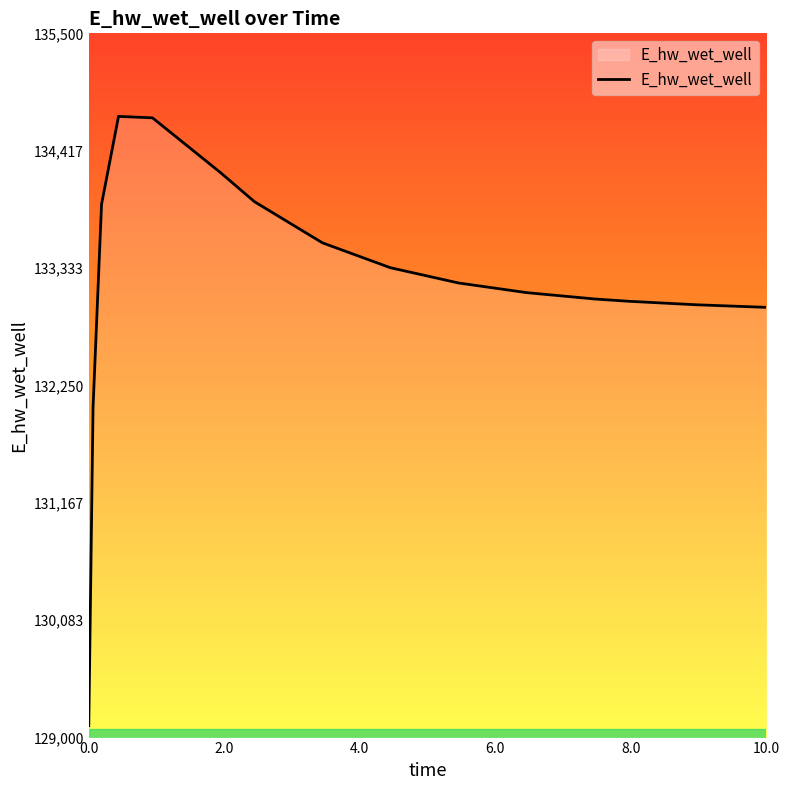

What is the smallest value displayed?

129109.5